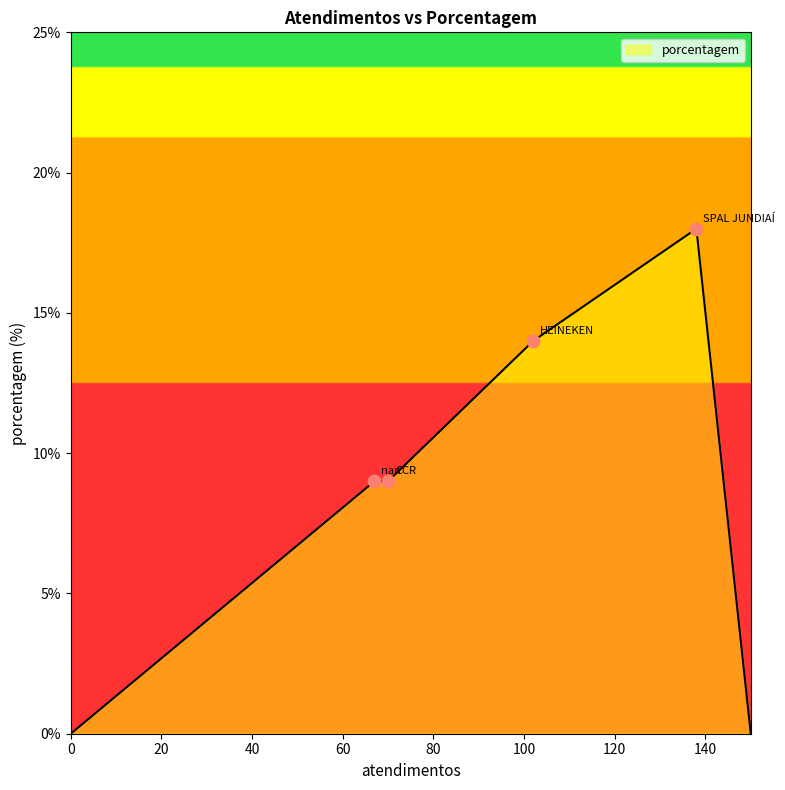

What is the average value?

8